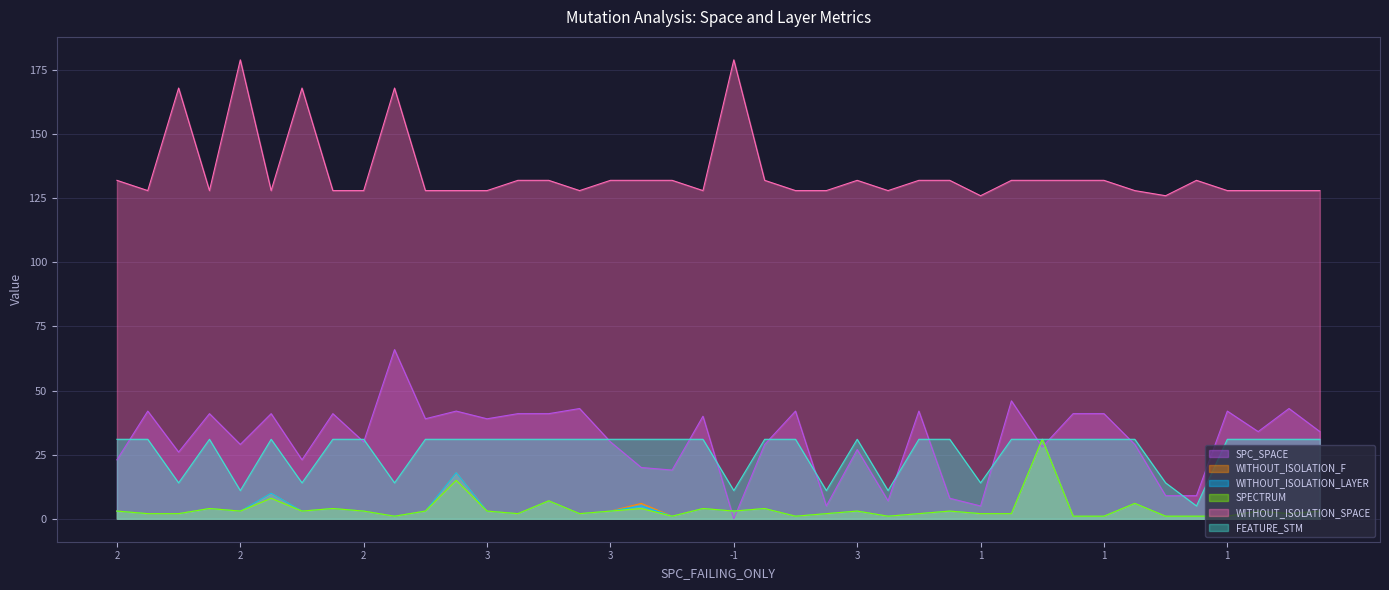

How many lines are shown in the chart?

6